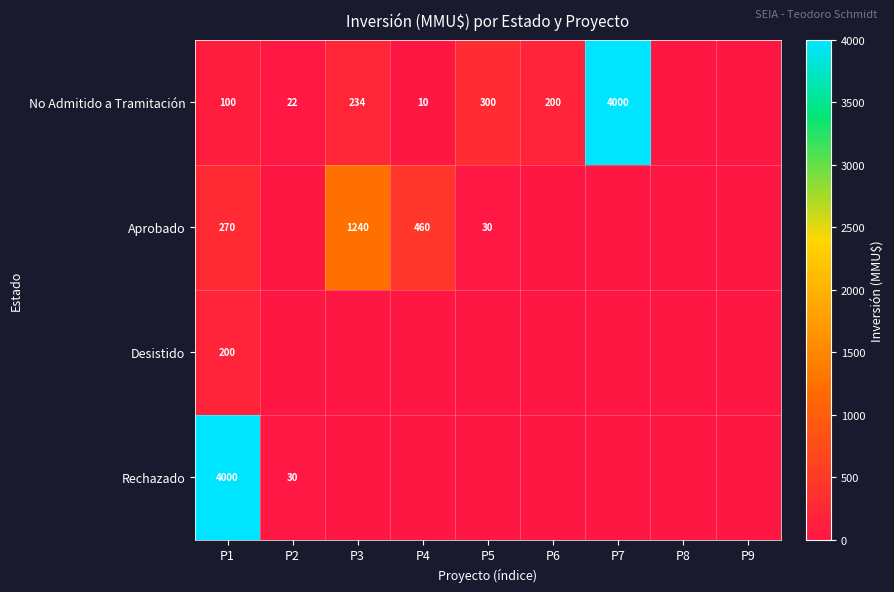

The Rechazado series shows 5774 at P1. True or false?

False